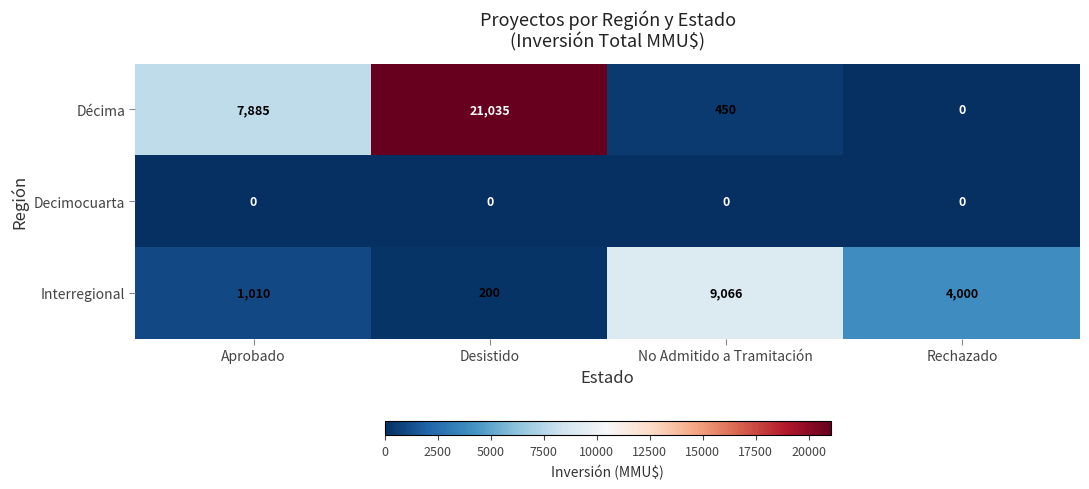

Rank the series at No Admitido a Tramitación from lowest to highest value.

Decimocuarta, Décima, Interregional